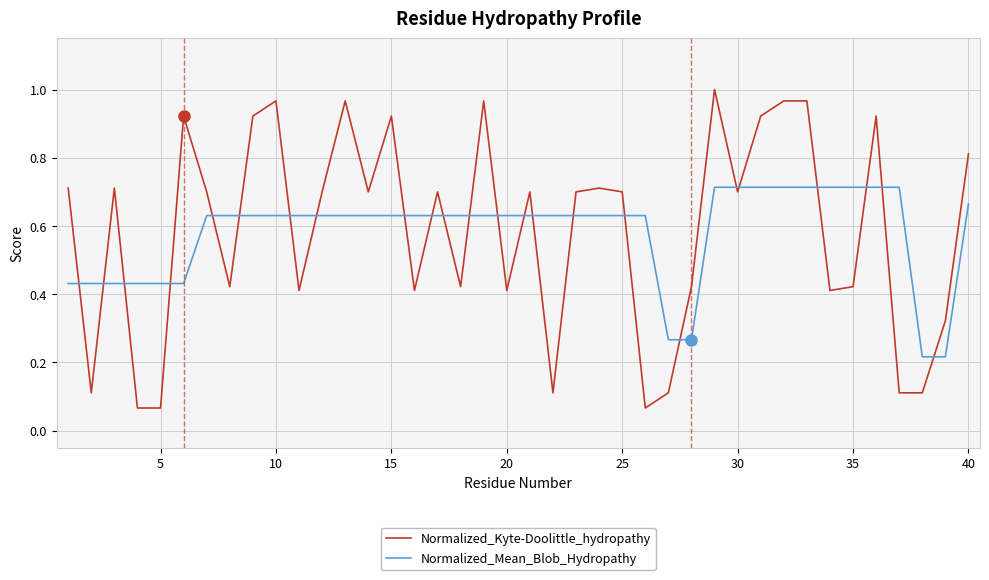

Rank the series by their maximum value, from highest to lowest.

Normalized_Kyte-Doolittle_hydropathy, Normalized_Mean_Blob_Hydropathy